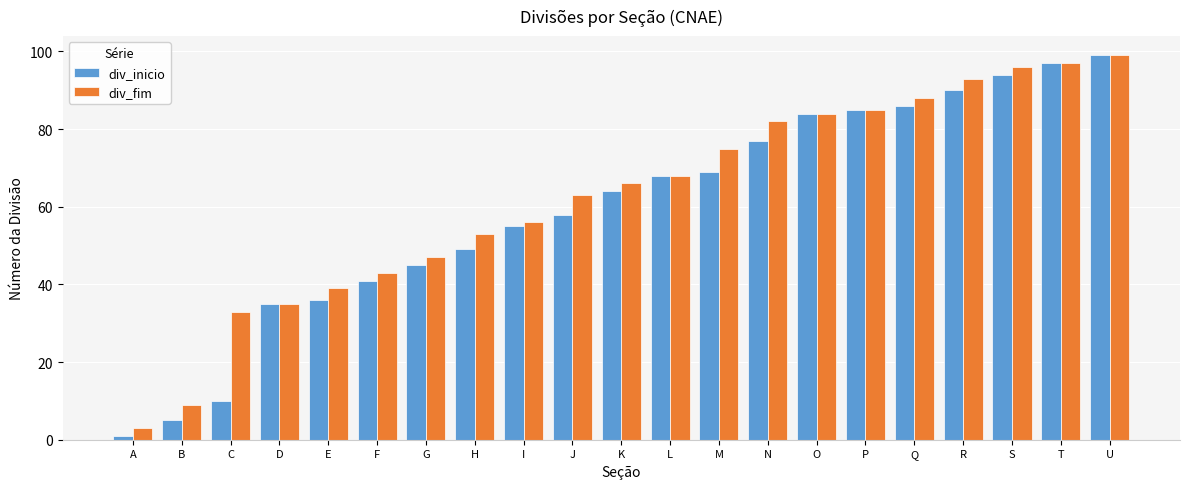

Which series has the widest spread of values?

div_inicio